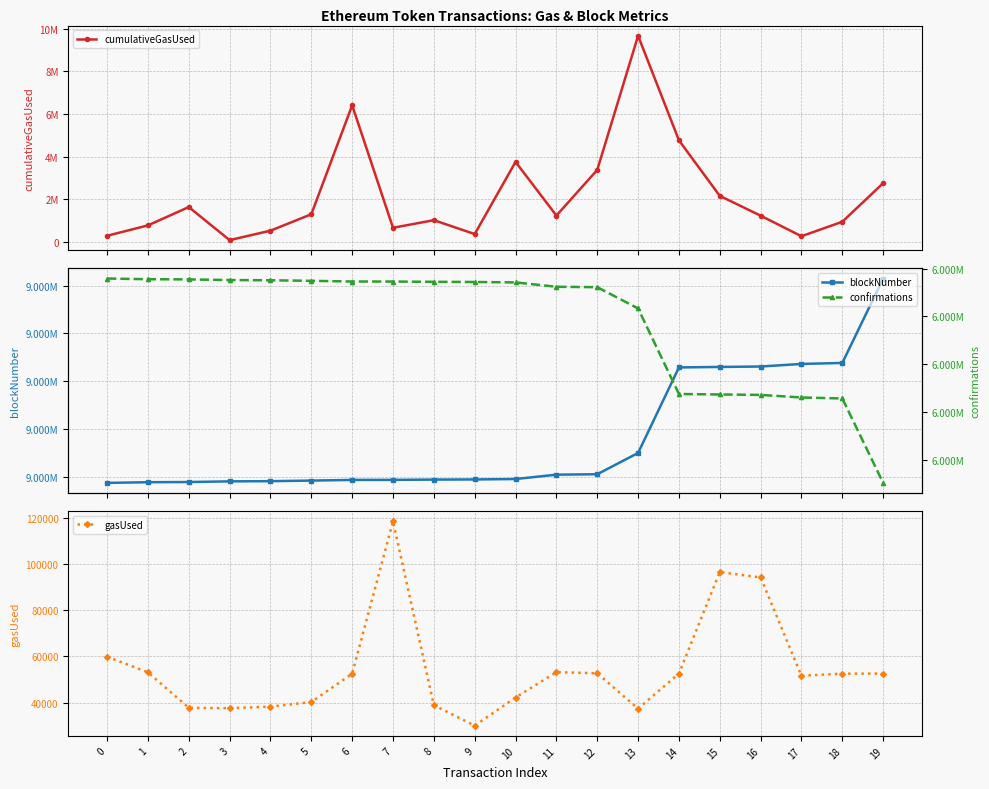

True or false: gasUsed and blockNumber cross at least once.

False